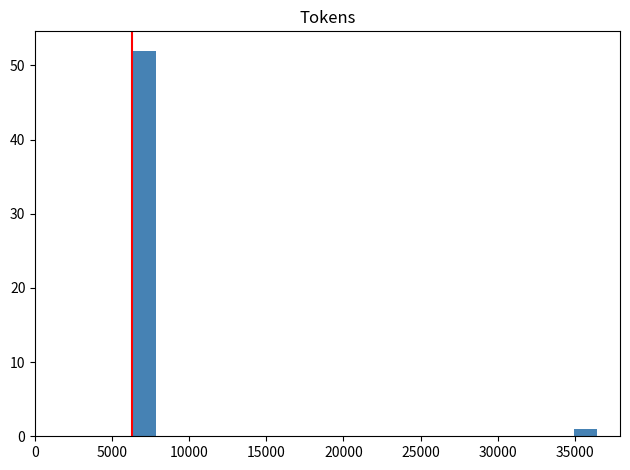

Read against the x-axis, roughly where is the centre of the tallest bar?

7000